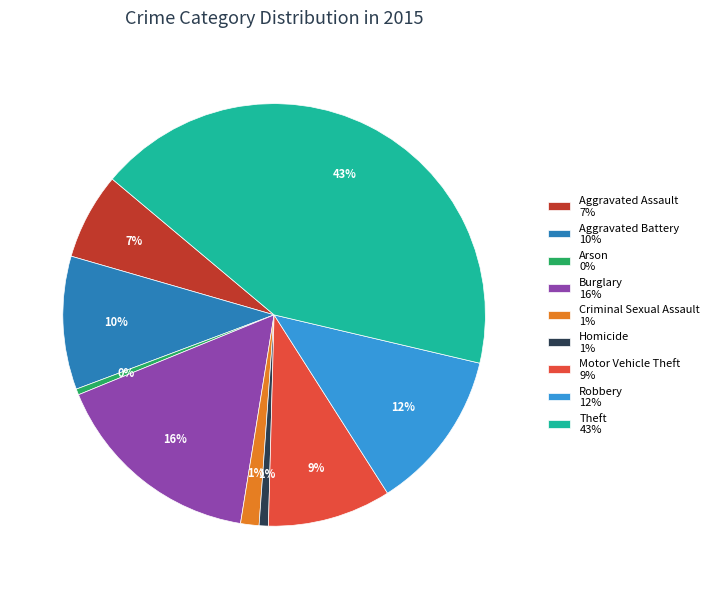

Which slice is the largest?

Theft